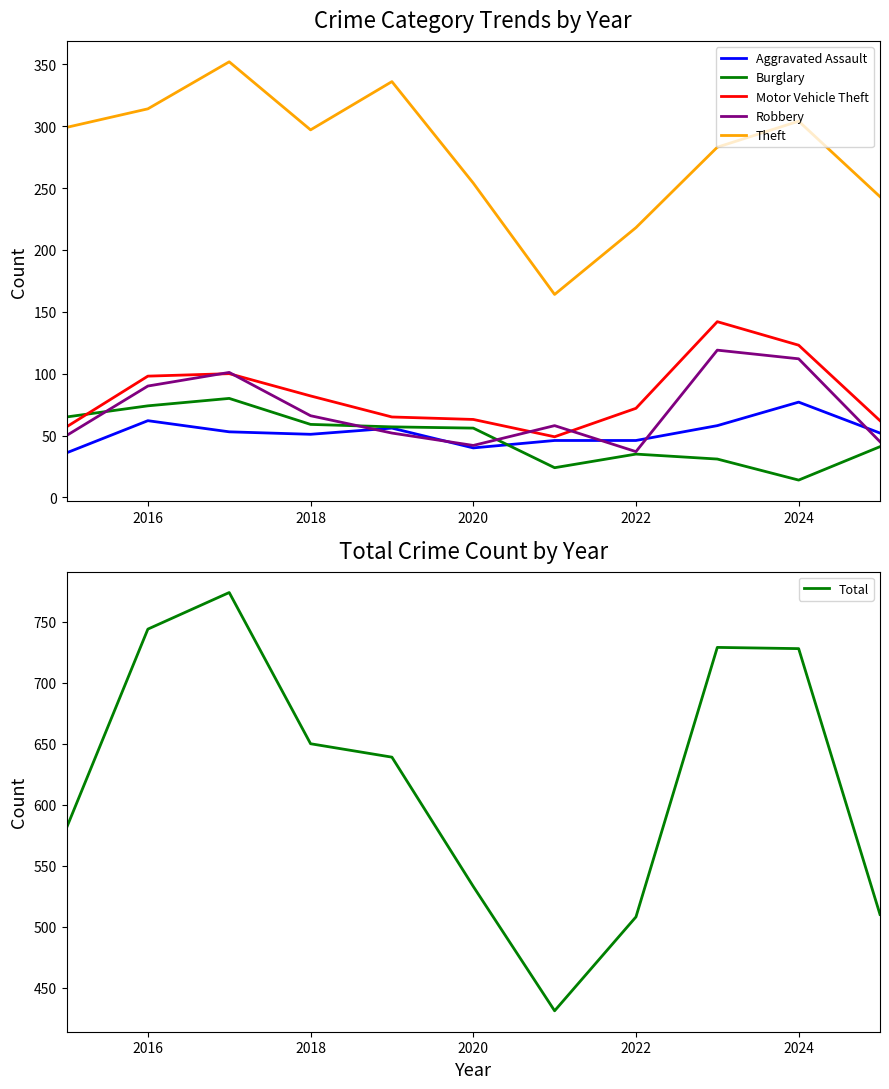

What is the lowest value of the Burglary series?

14